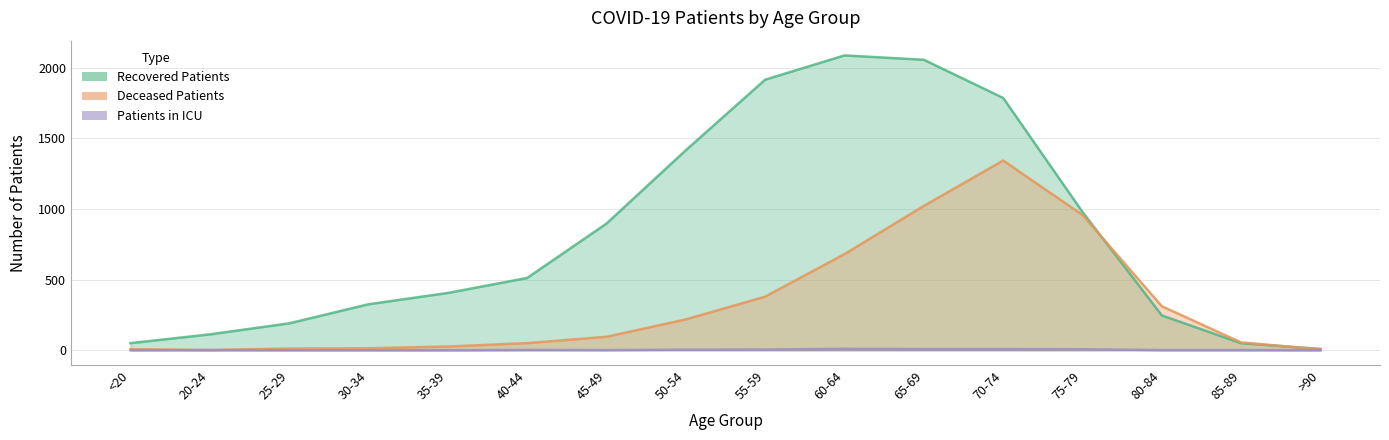

Which series has the largest range (max minus min)?

recovered_patients